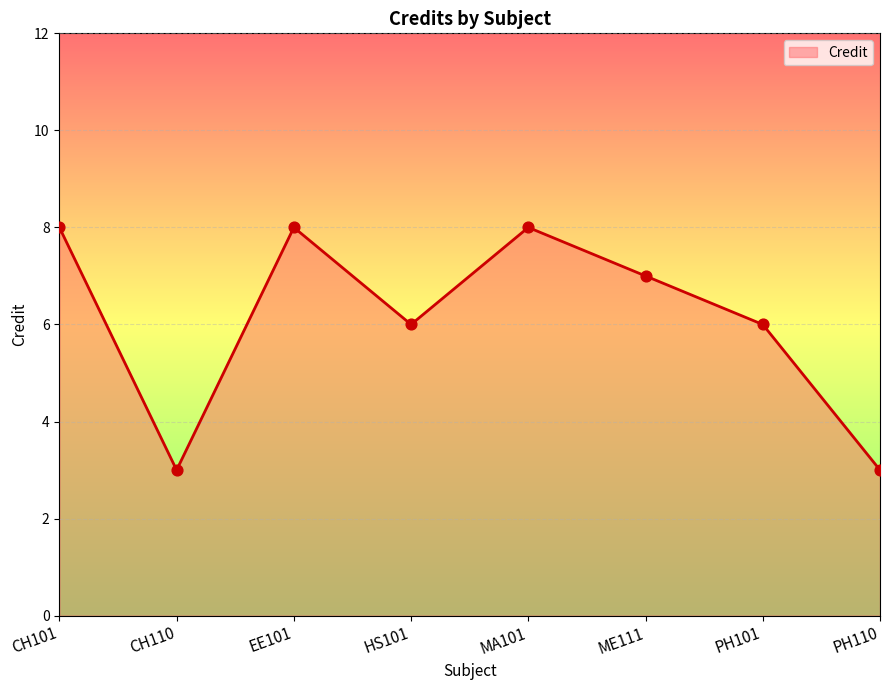

What is the change in value from EE101 to PH110?

-5